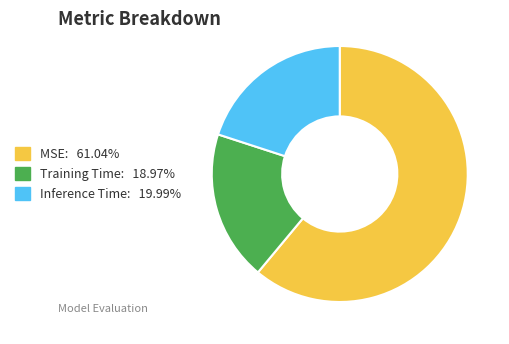

Is there a majority slice in this chart?

Yes